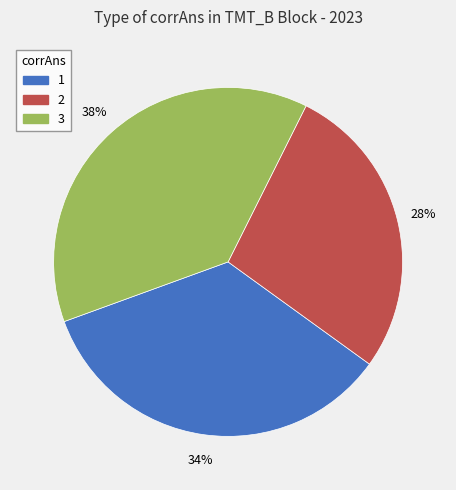

To the nearest percent, what portion does 2 represent?

28%